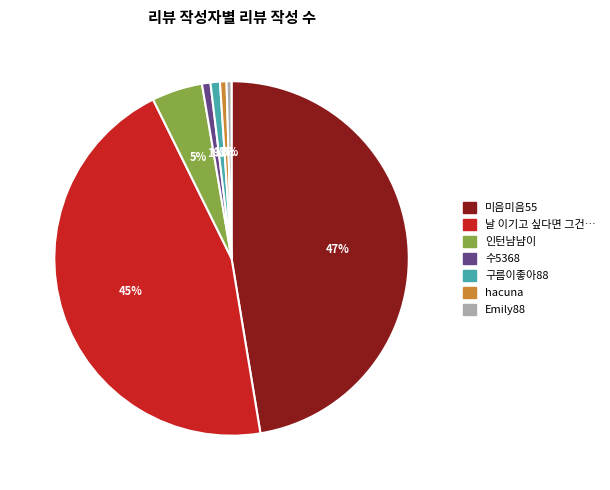

Does any single category account for the majority?

No